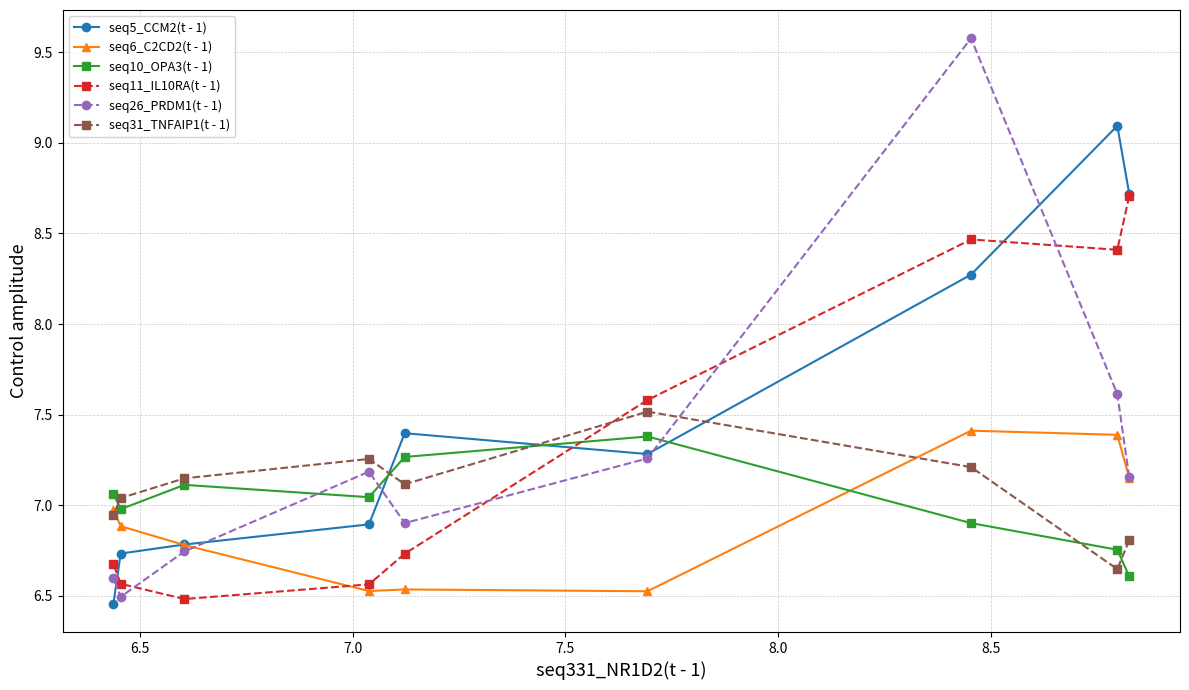

How many categories are shown in the chart?

9